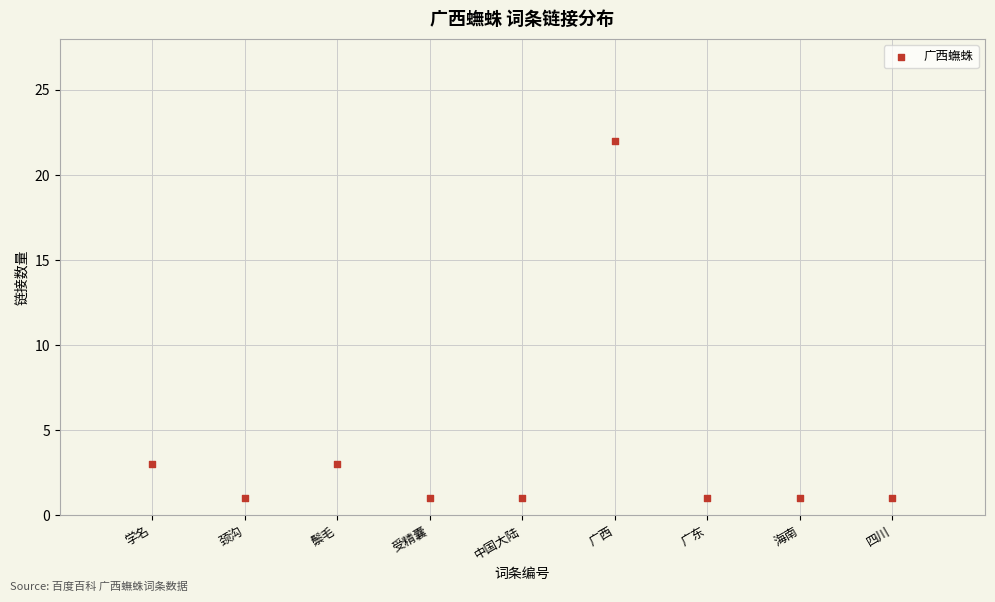

What is the range of X values (max minus min)?

8